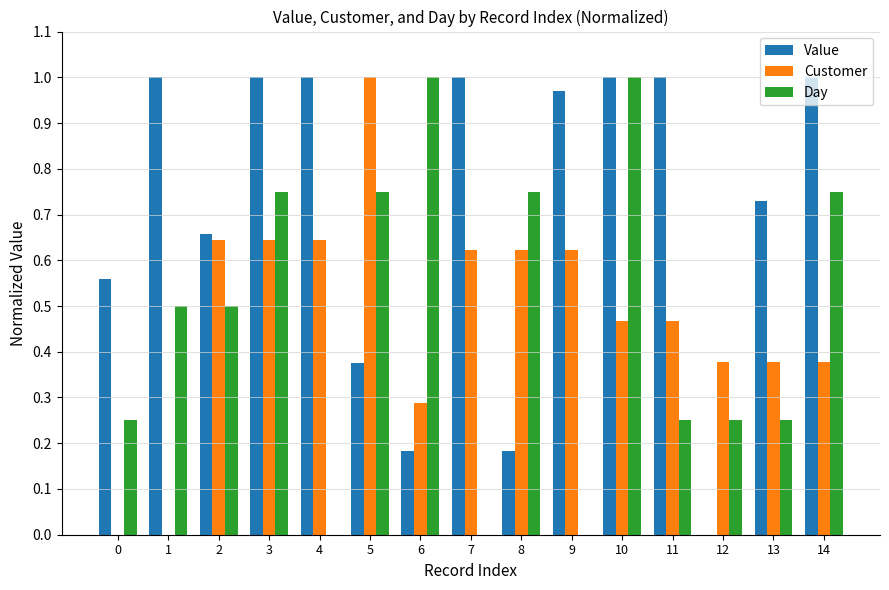

True or false: Value has a value of 1.0 at 7.

True